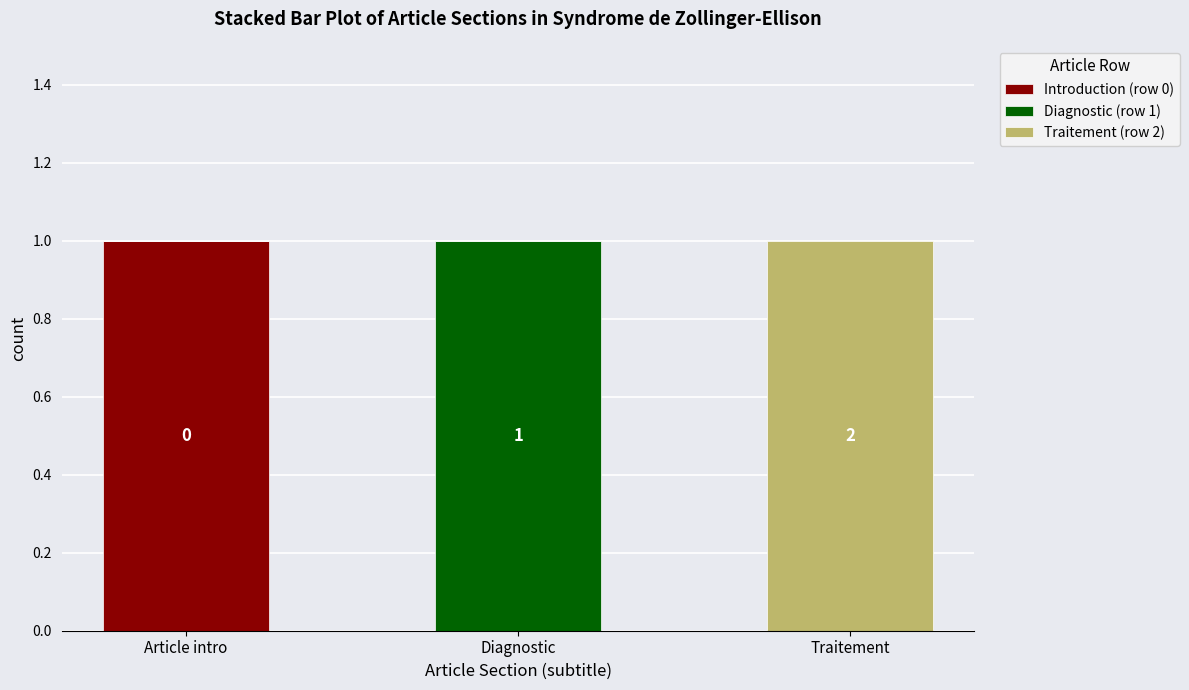

True or false: Introduction (row 0) has a value of 2 at Article intro.

False